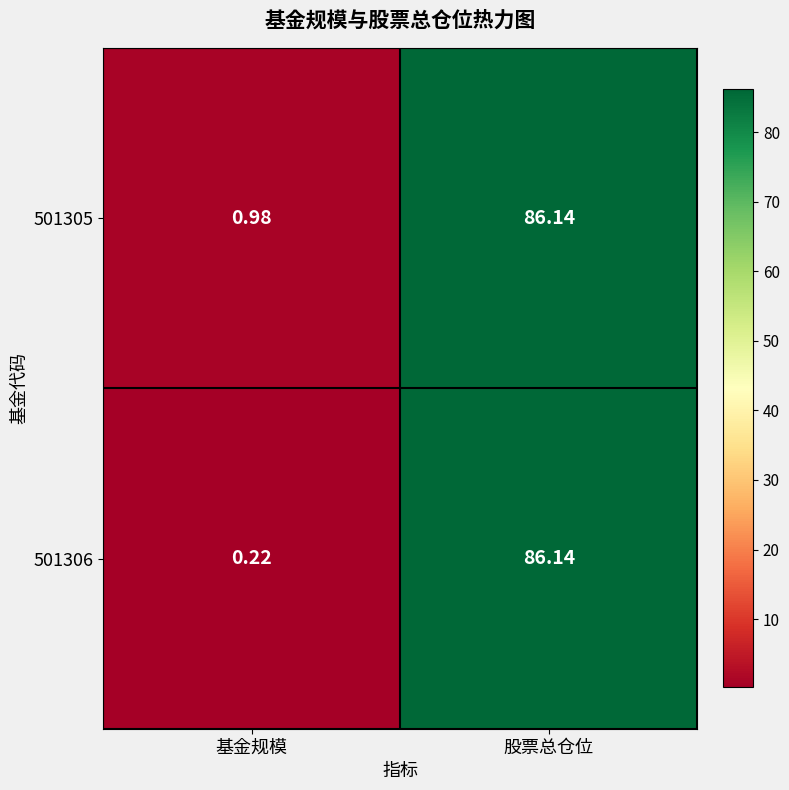

List the labels in order of 501305 value, largest first.

股票总仓位, 基金规模